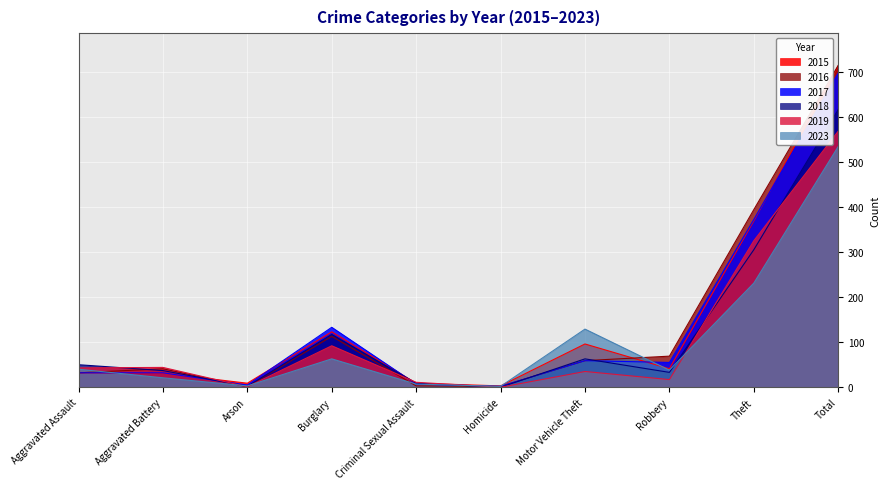

How many lines are shown in the chart?

6